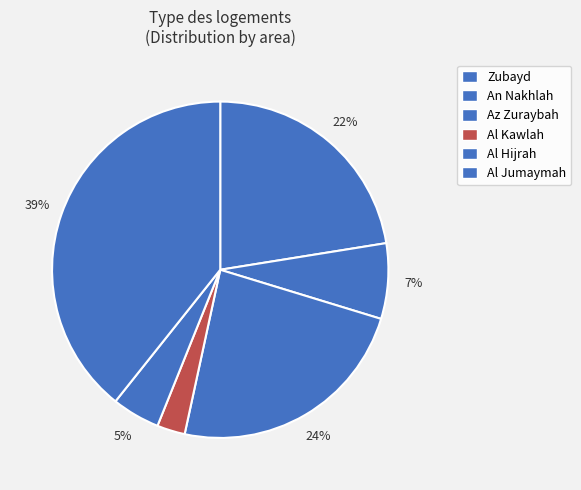

What is the largest slice in the pie chart?

Al Jumaymah